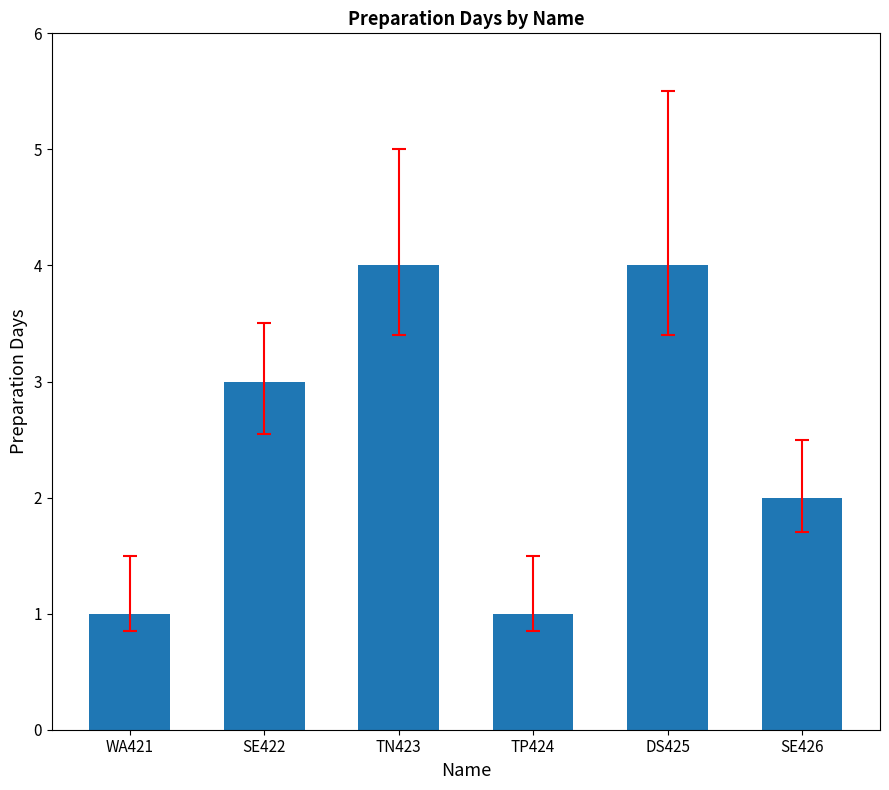

What is the difference between the second highest and second lowest values?

3